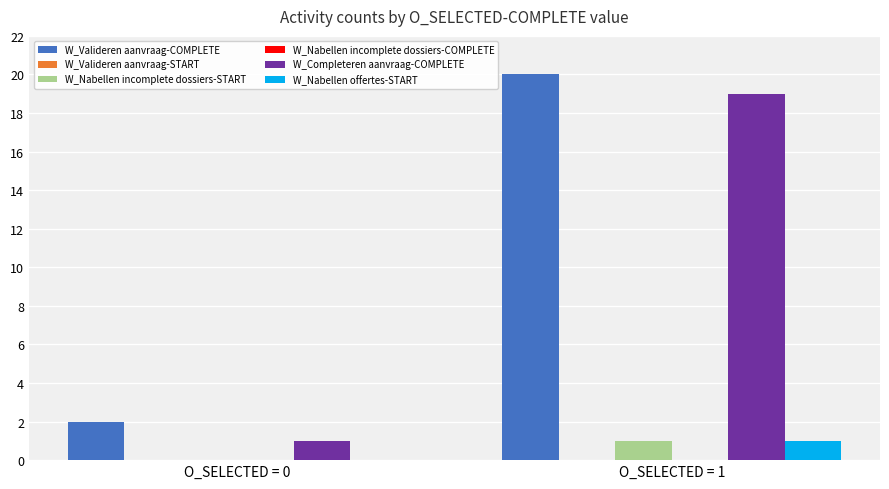

At which label is W_Valideren aanvraag-COMPLETE closest to 11?

O_SELECTED = 0